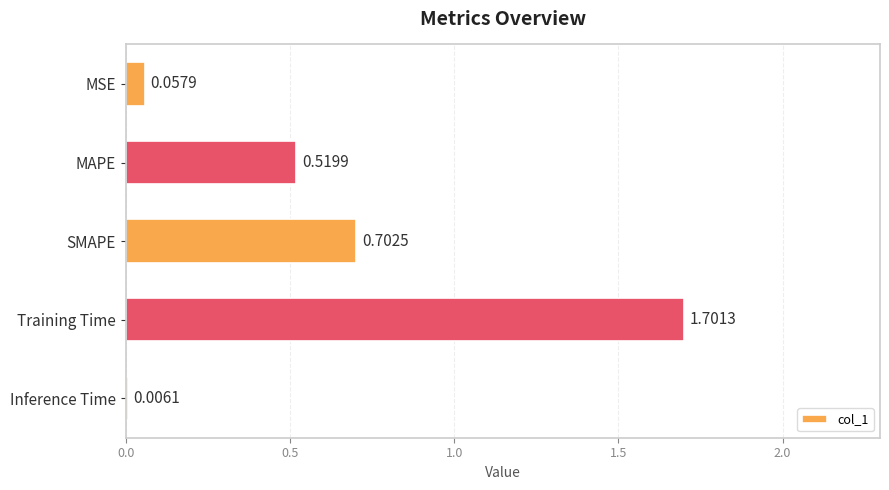

Which category has the highest value across all series?

Training Time